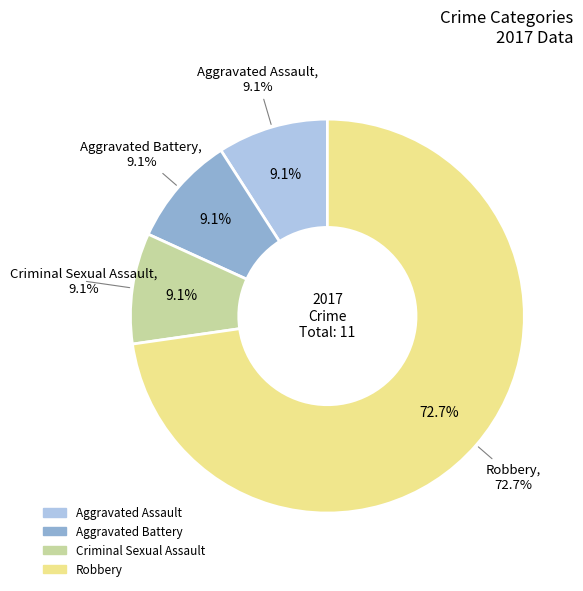

Which slice is the largest?

Robbery